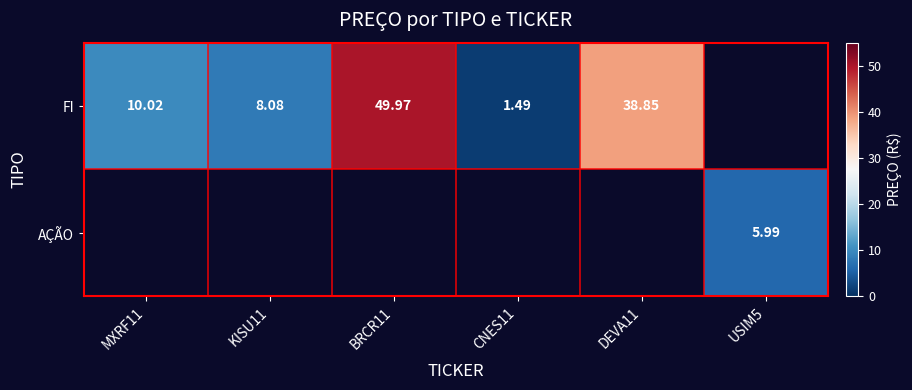

At how many categories does at least one series exceed 35?

2